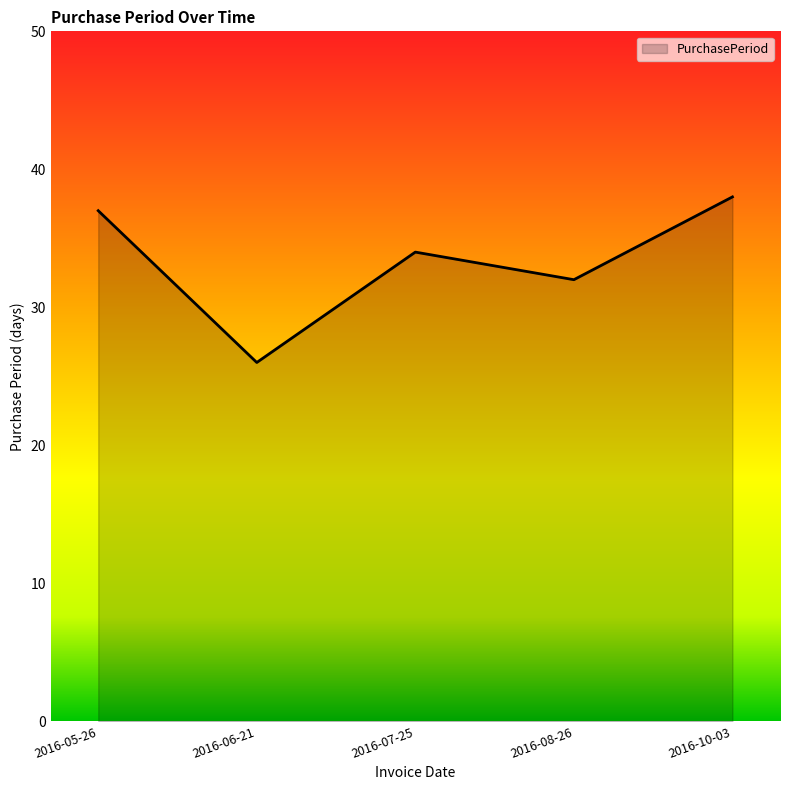

The chart shows a value of 37 at 2016-05-26. True or false?

True